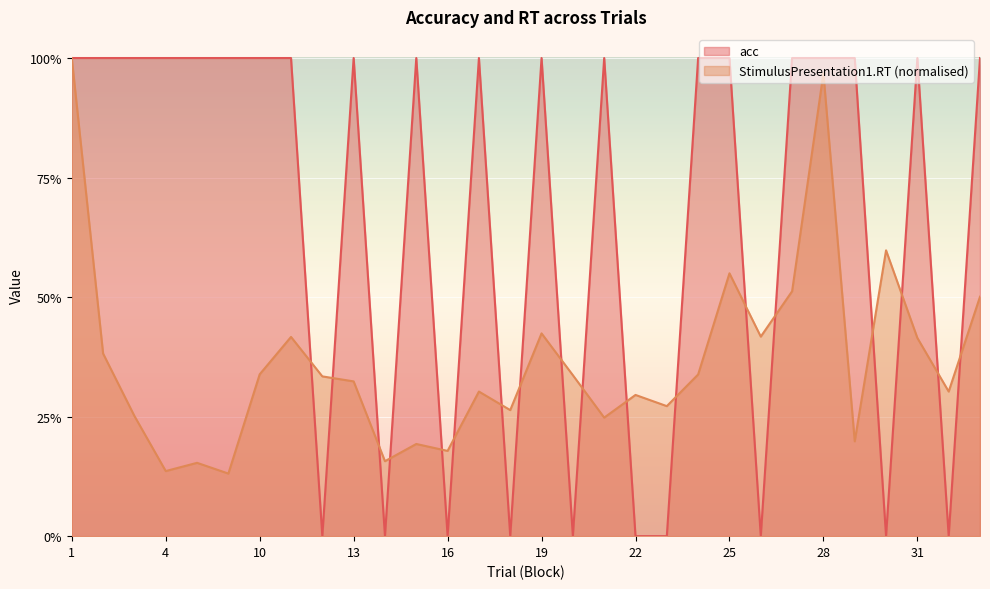

True or false: StimulusPresentation1.RT and acc intersect in this chart.

True